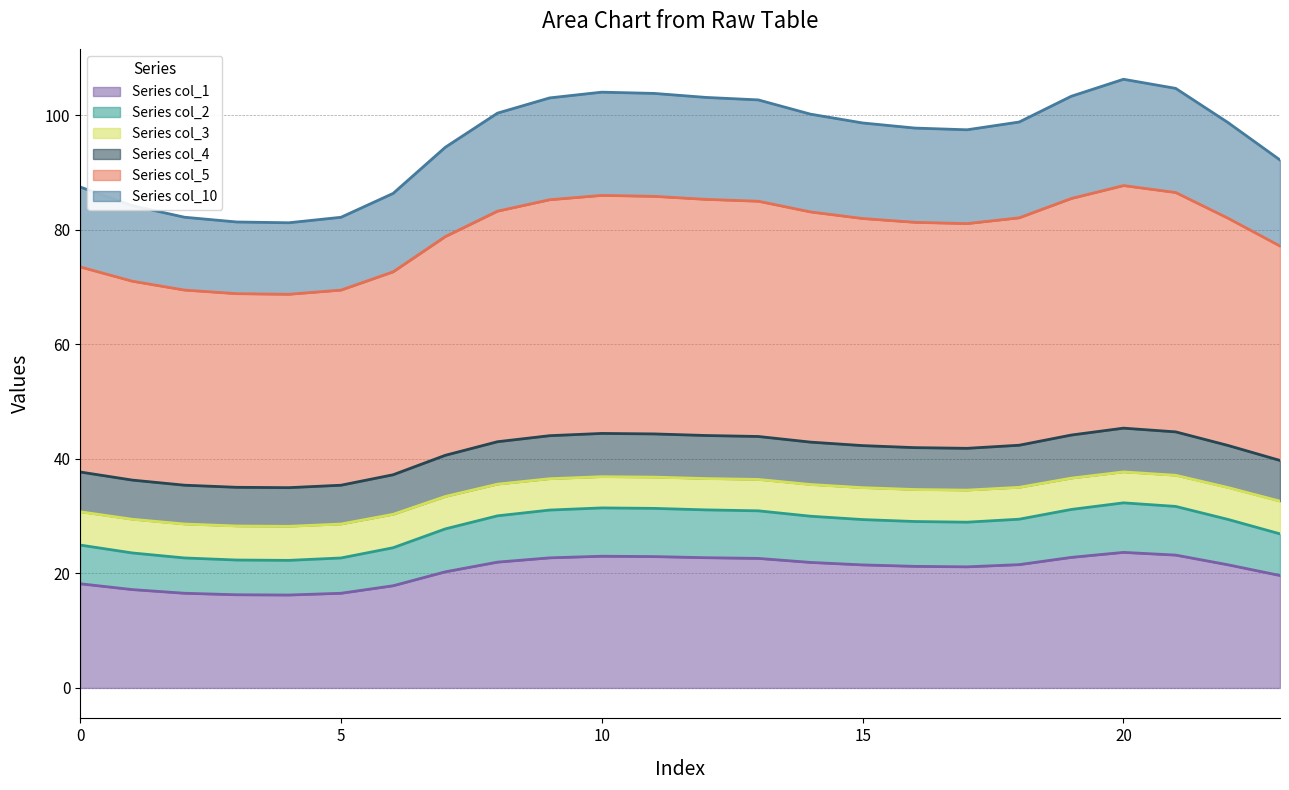

In col_4, how many points are higher than both neighbors (excluding endpoints)?

2